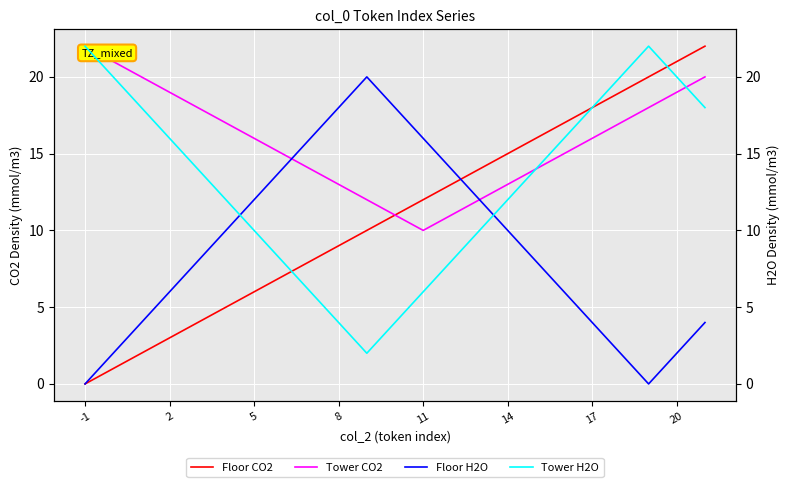

True or false: Floor CO2 has a value of 17 at 10.

False